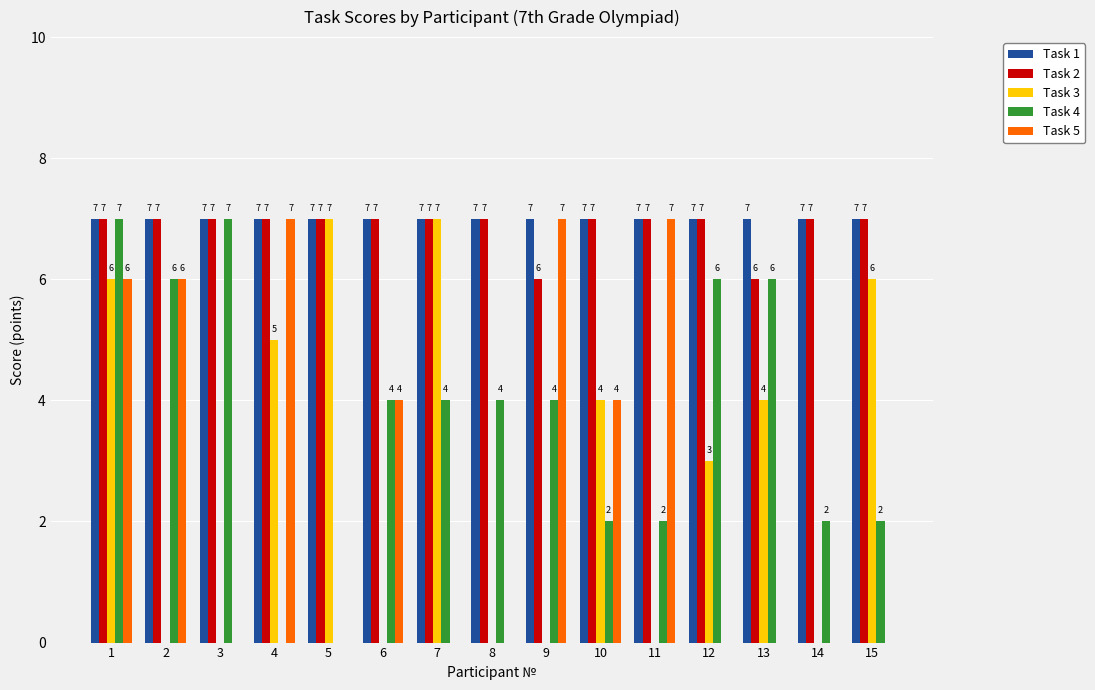

What is the sum of all Task 1 values?

105